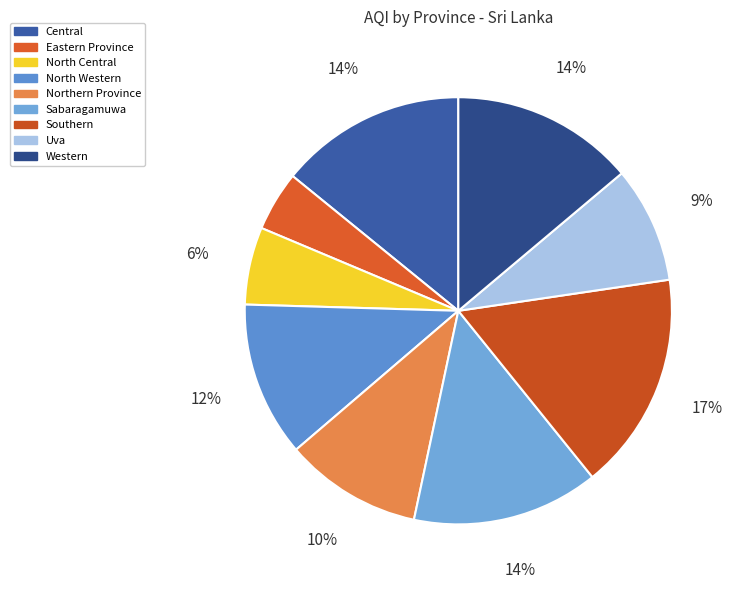

Which slice is the largest?

Southern